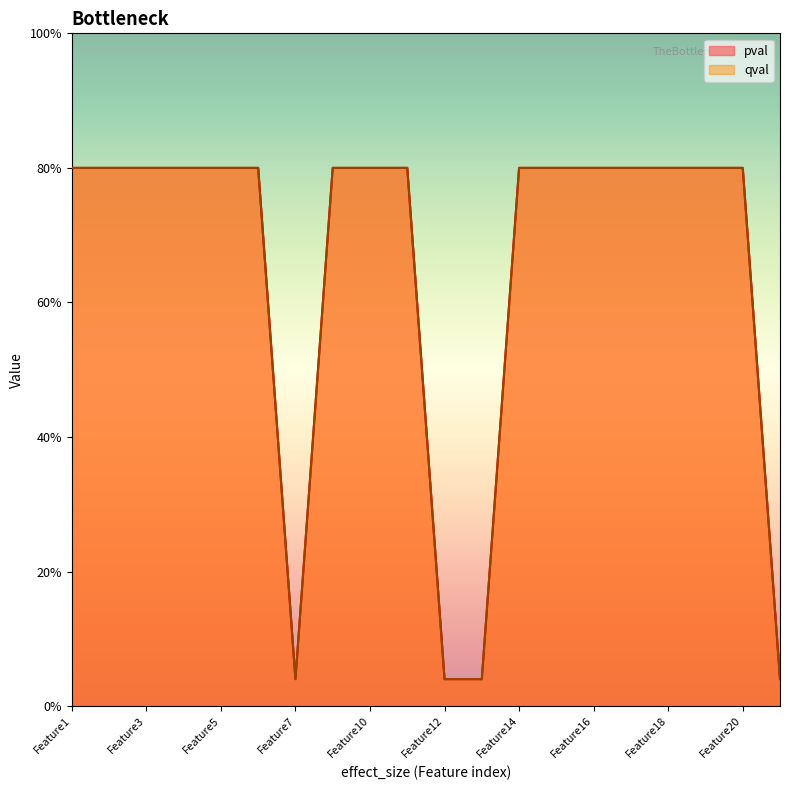

What is the sum of all qval values?

13.0